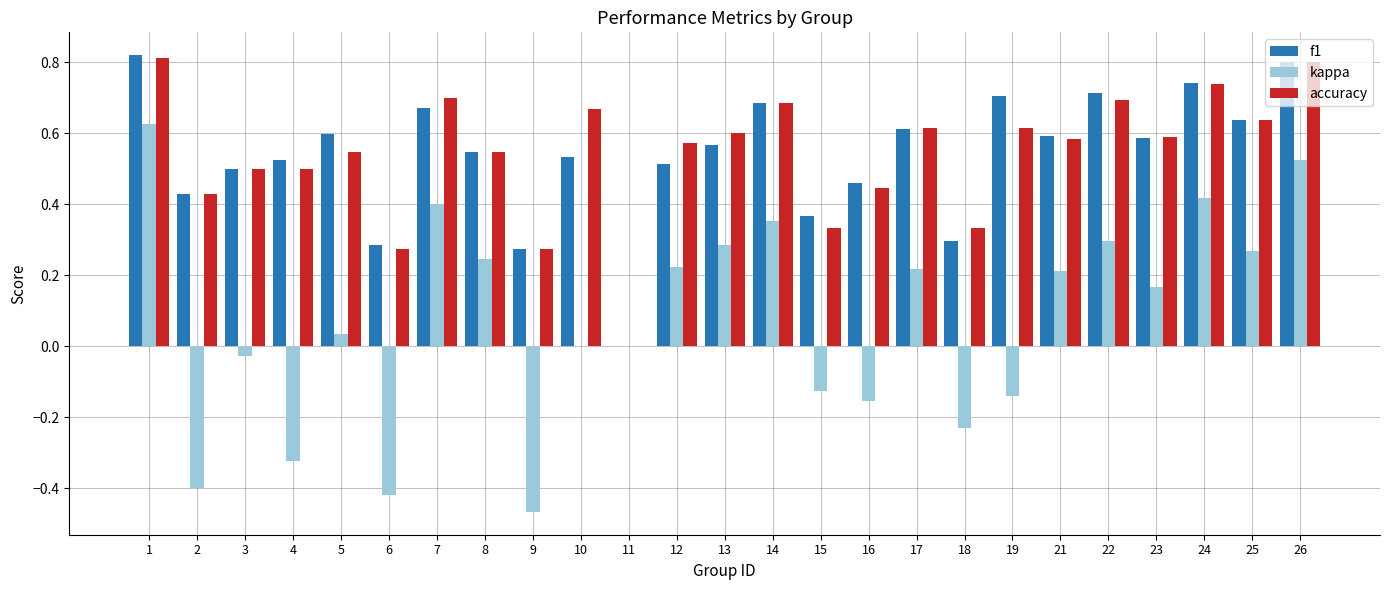

At which category does the chart reach its peak across all series?

1